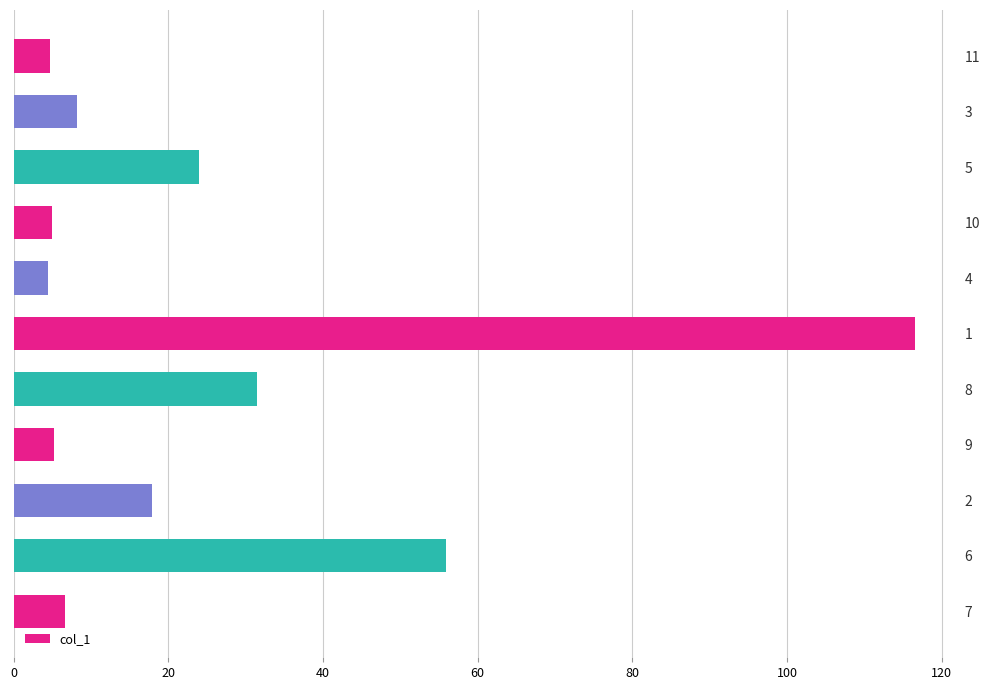

How many bars are there in total?

11